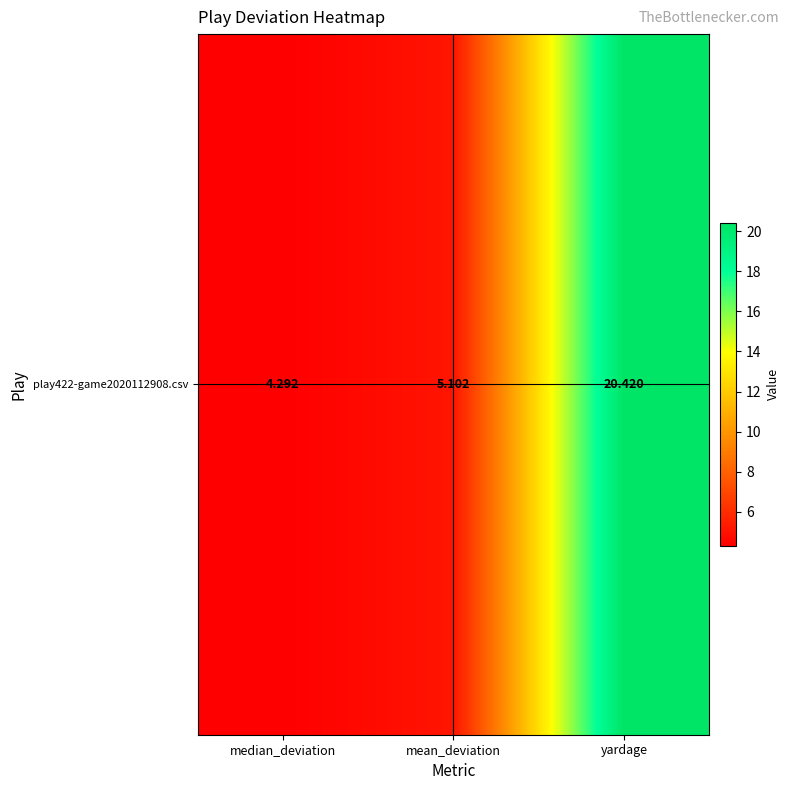

Read the value at median_deviation.

4.3